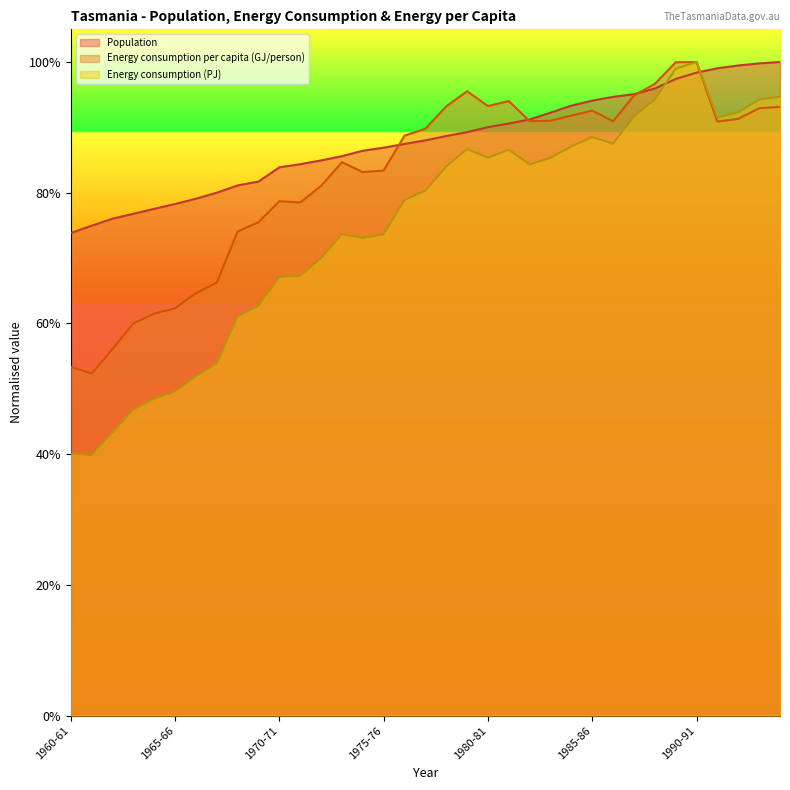

What is the label of the 32nd point from the left?

1991-92